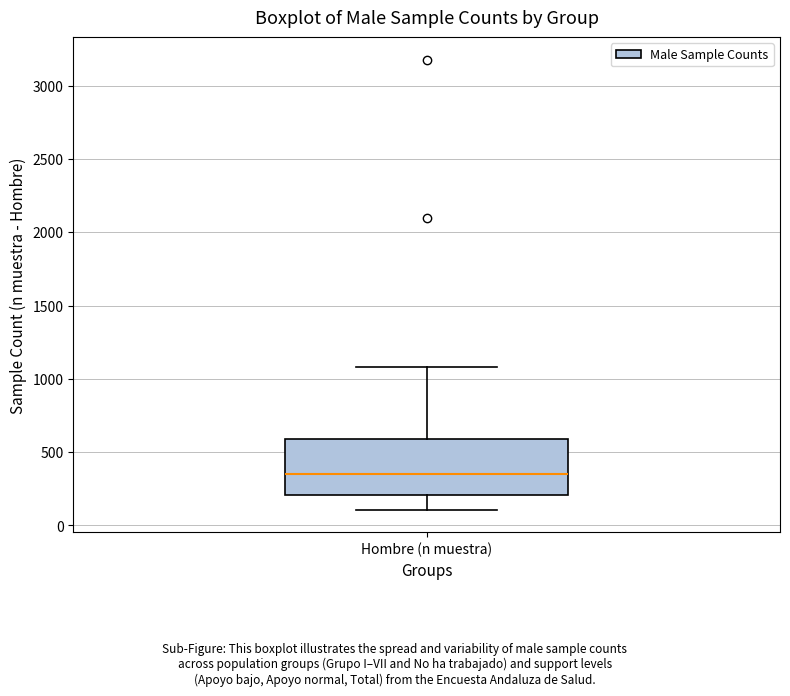

Transcribe this box plot: give where the median line is, the range the box spans, and where the two whiskers end, as read against the y-axis. The values are not printed on the chart, so give them approximately, as read against the axis.

median 350, box 200 to 600, whiskers 100 to 1100